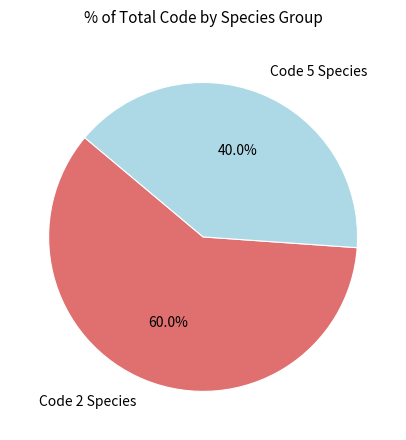

Which has a higher value, Code 5 Species or Code 2 Species?

Code 2 Species